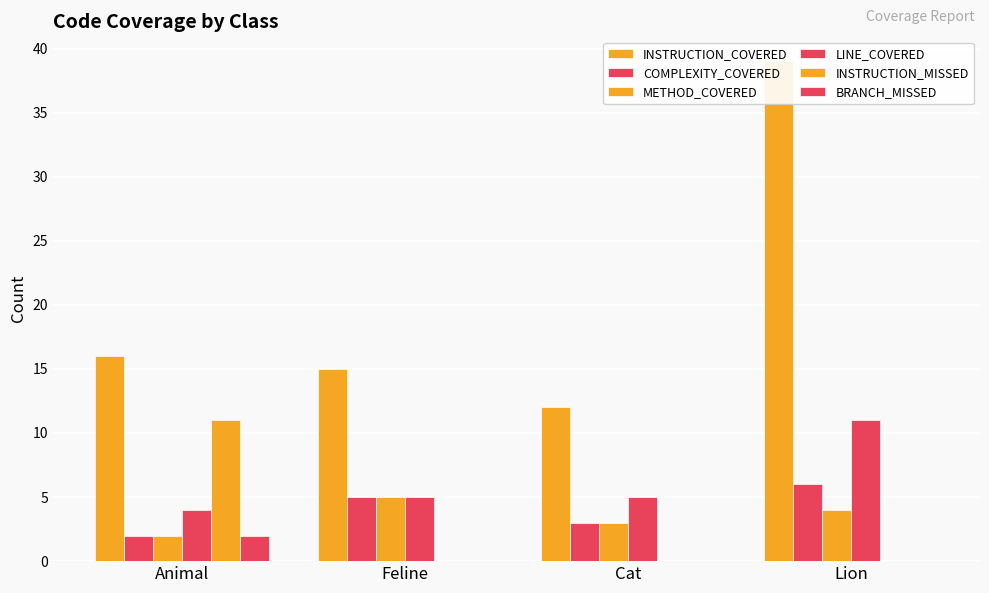

Which series has the largest total across all categories?

INSTRUCTION_COVERED